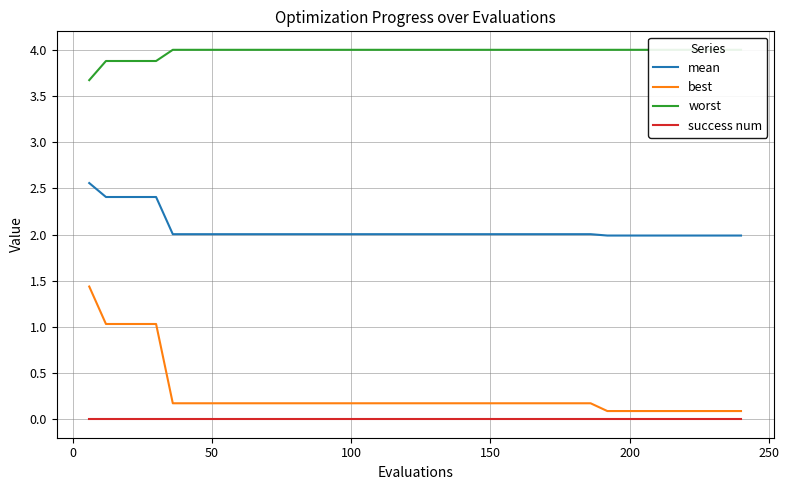

True or false: best and mean intersect in this chart.

False